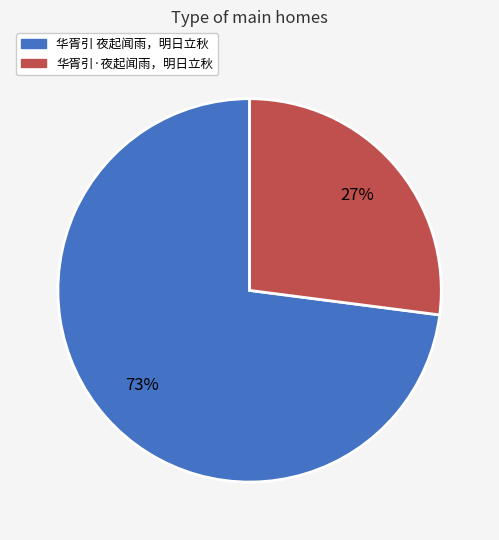

The 华胥引·夜起闻雨，明日立秋 slice represents 27% of the pie. True or false?

True